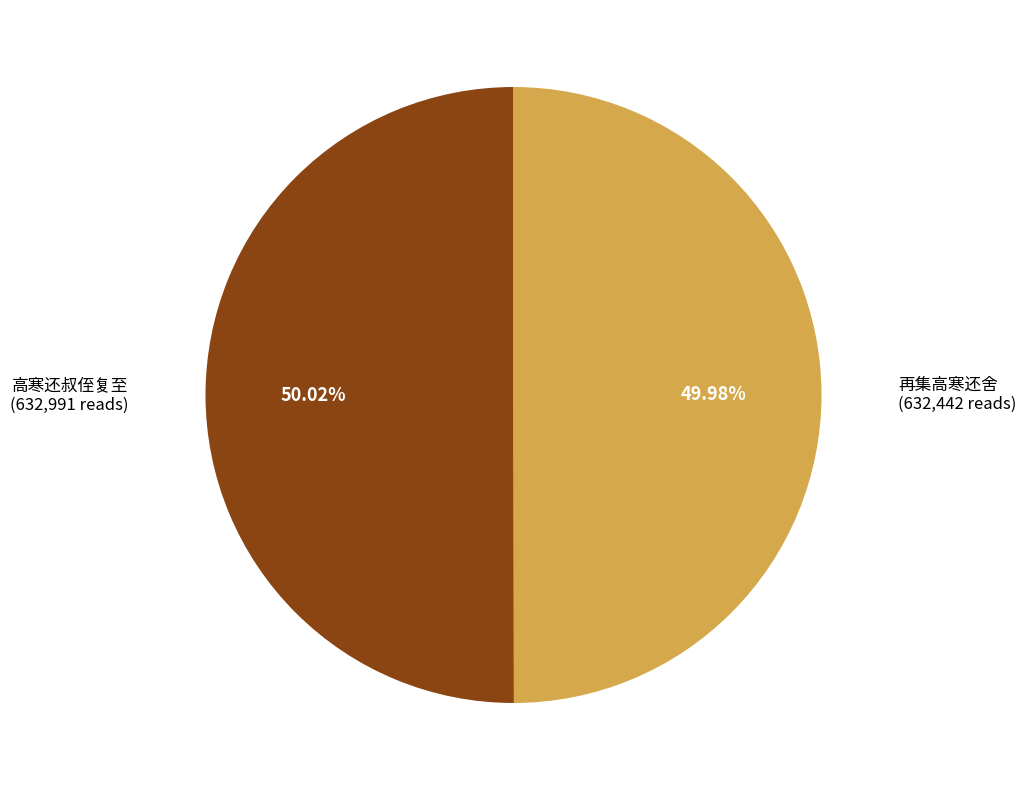

Is there any slice that represents more than half of the pie?

Yes